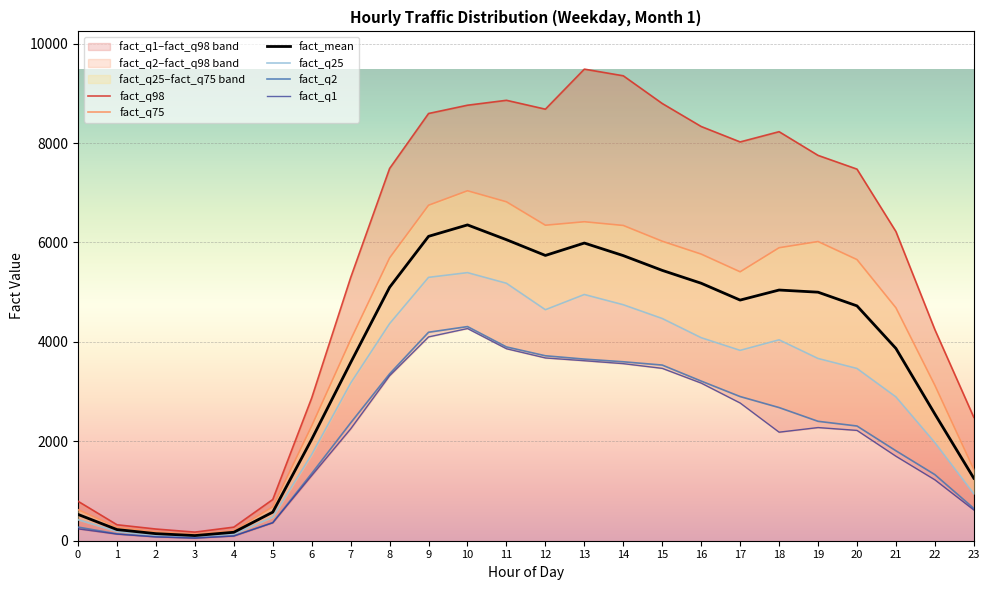

What is the difference between the maximum and minimum values in the fact_mean series?

6249.8